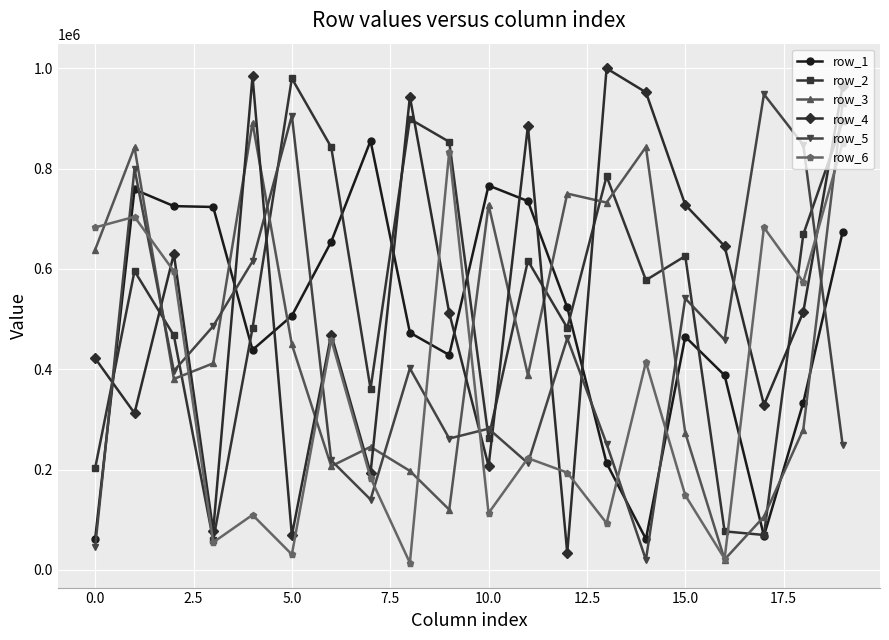

How many values in the row_6 series are below 222597?

10